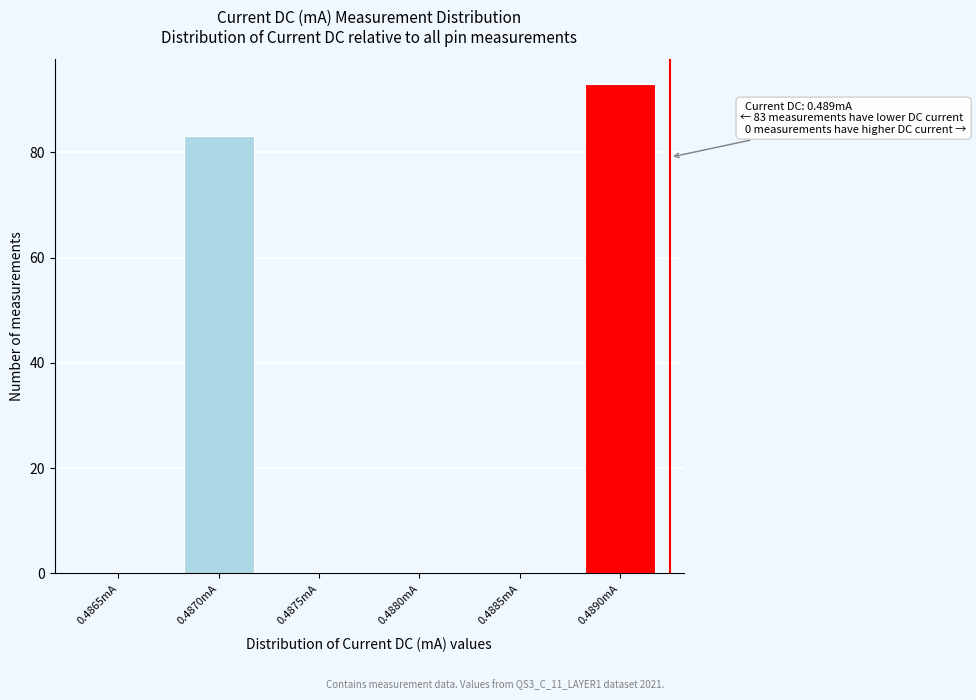

Reading left to right, list all the values displayed in this chart.

0.4865mA=0	0.4870mA=83	0.4875mA=0	0.4880mA=0	0.4885mA=0	0.4890mA=93